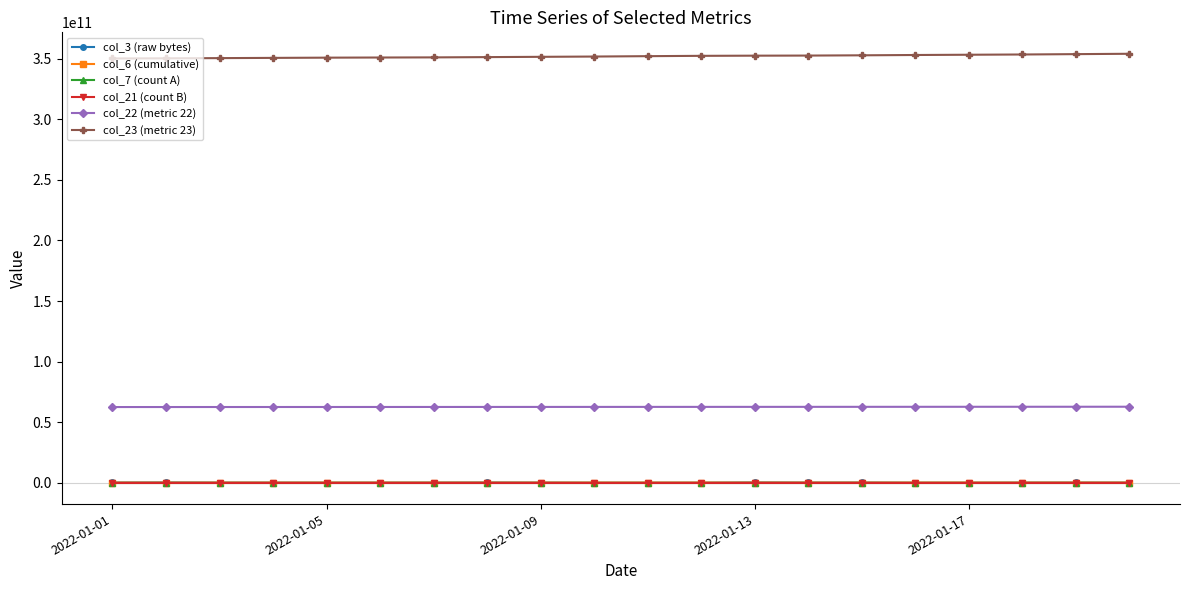

Is this an area chart (filled region under the line)?

No